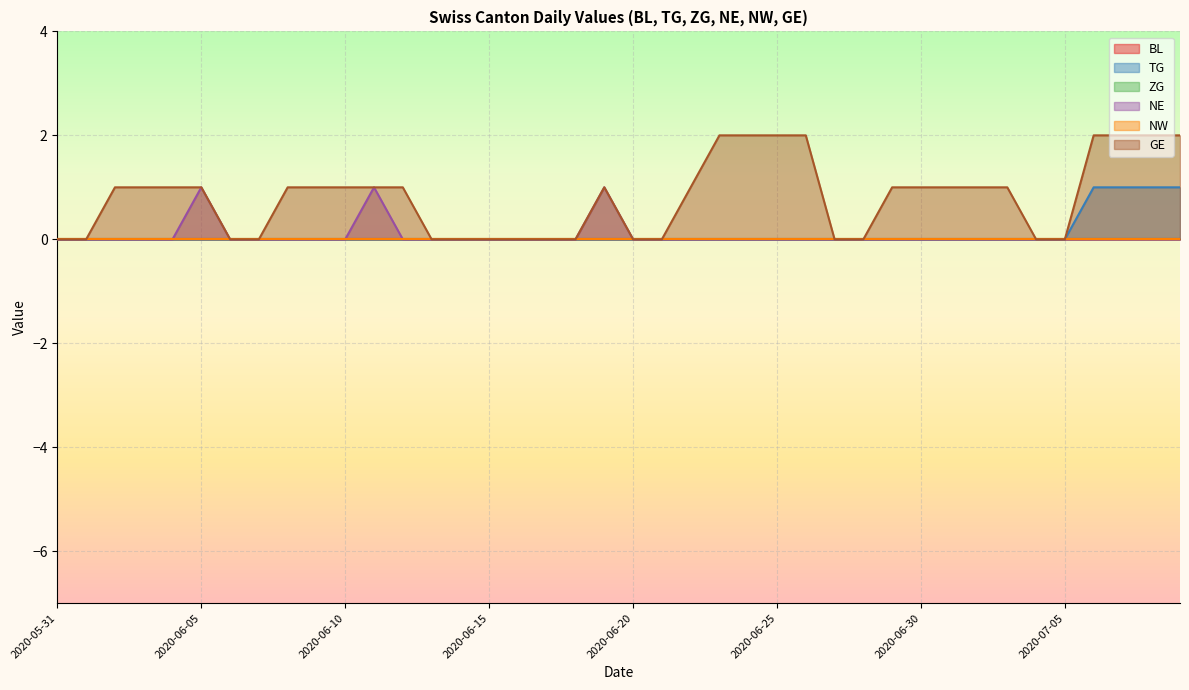

What is the sum of all TG values?

4